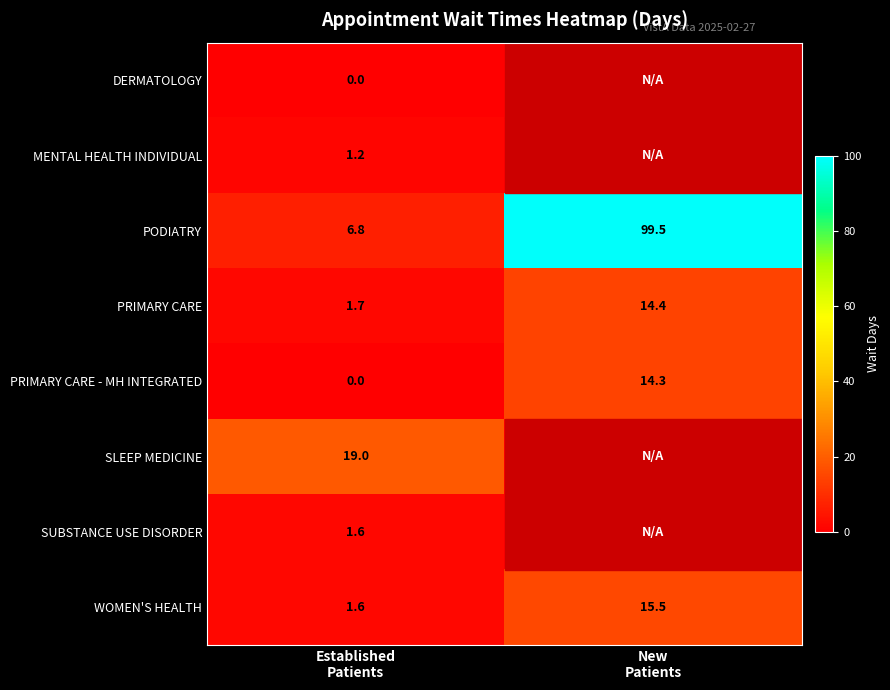

What is the sum of all PODIATRY values?

106.3